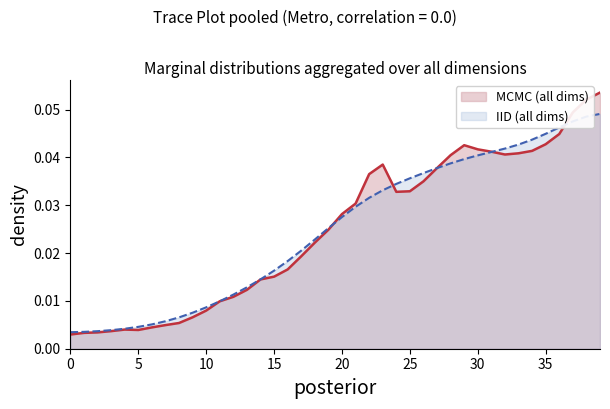

Count the number of categories in the chart.

40